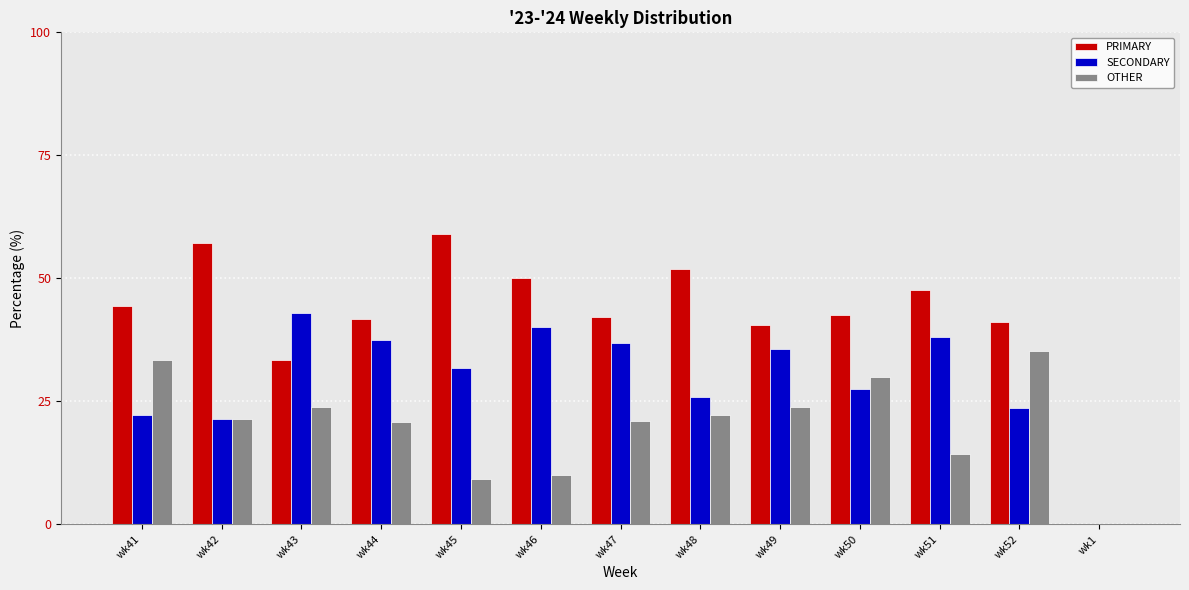

What is the greatest value displayed?

59.1